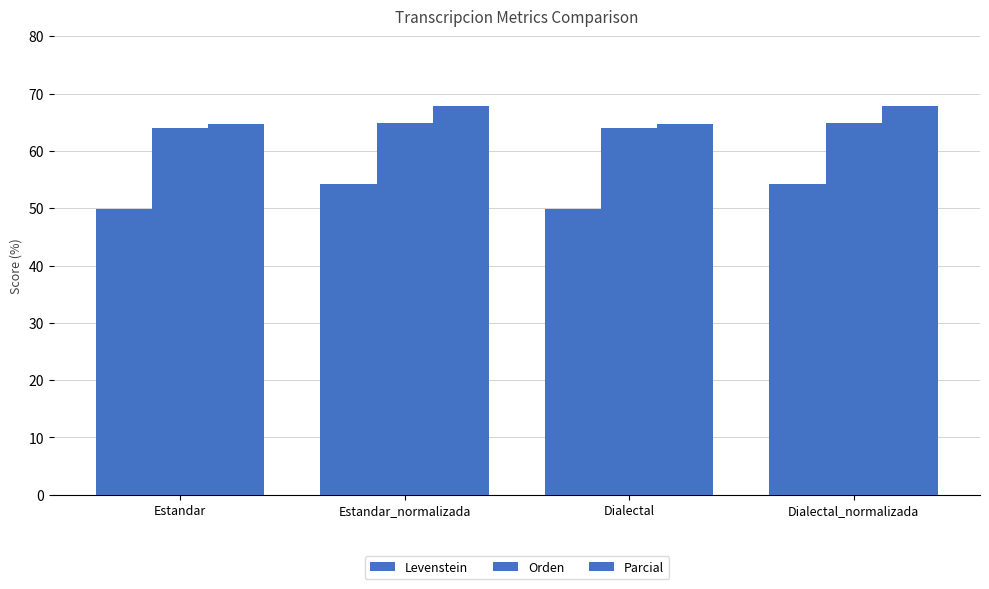

What is the label of the 4th bar from the left?

Dialectal_normalizada